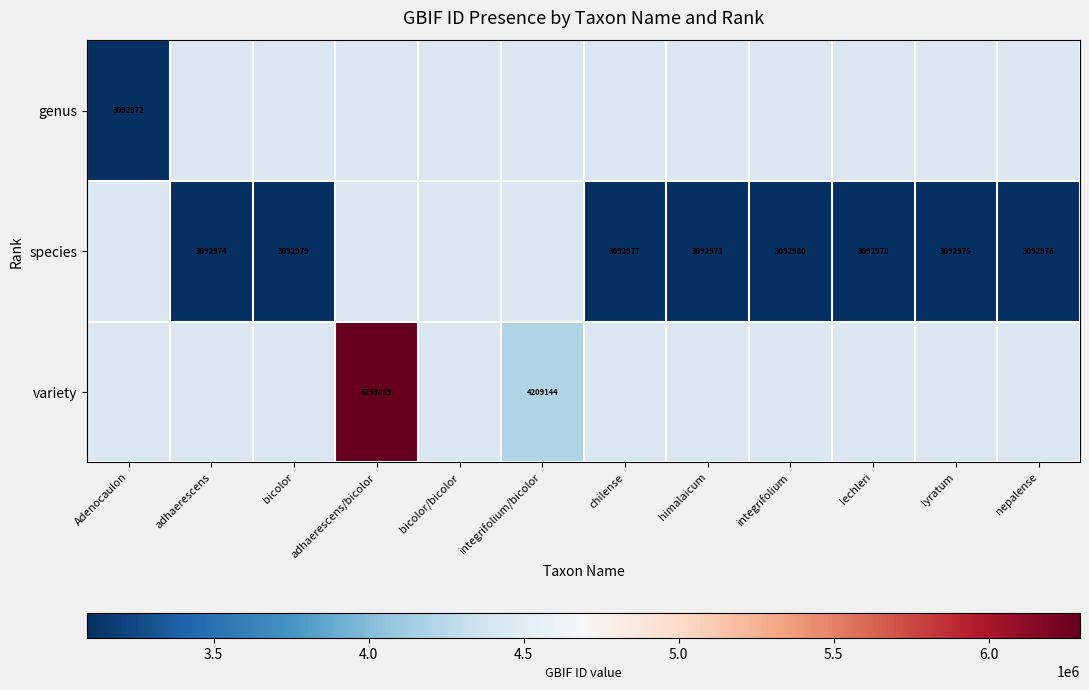

Is it true that genus equals 1408267 at Adenocaulon?

False